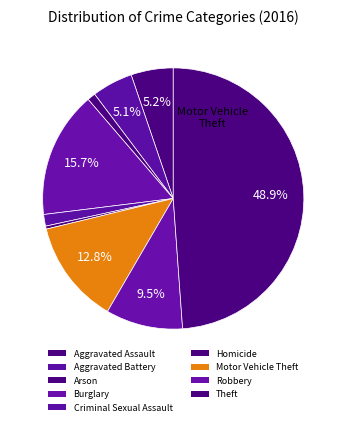

What is the largest slice in the pie chart?

Theft